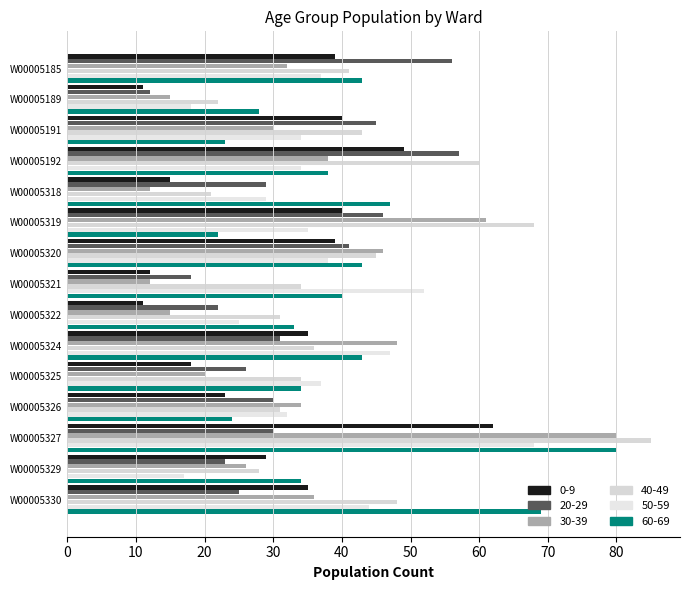

What is the minimum value for 30-39?

12